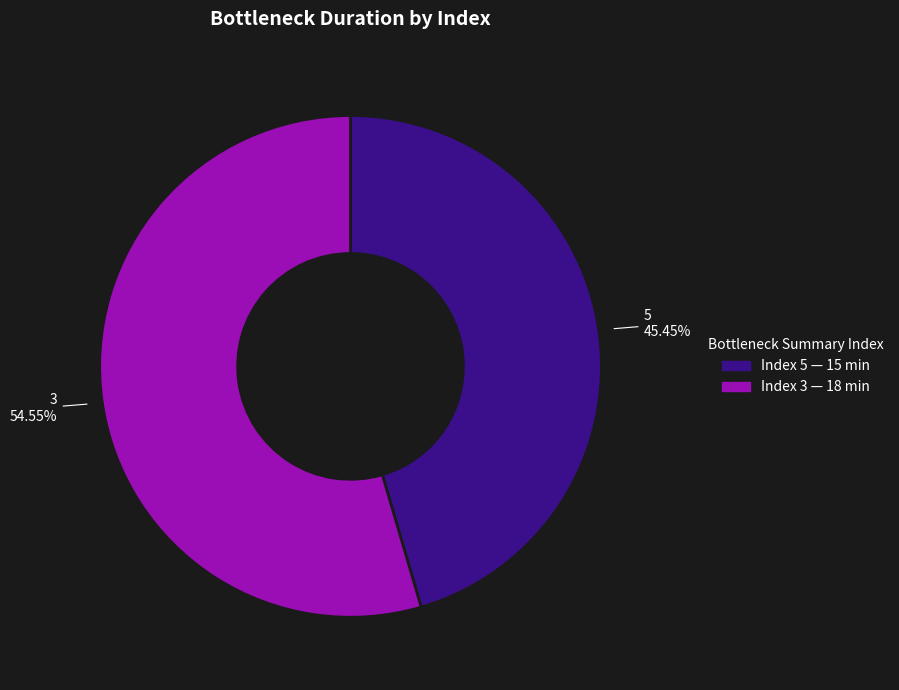

Is it true that 5 is 45% of the pie?

True